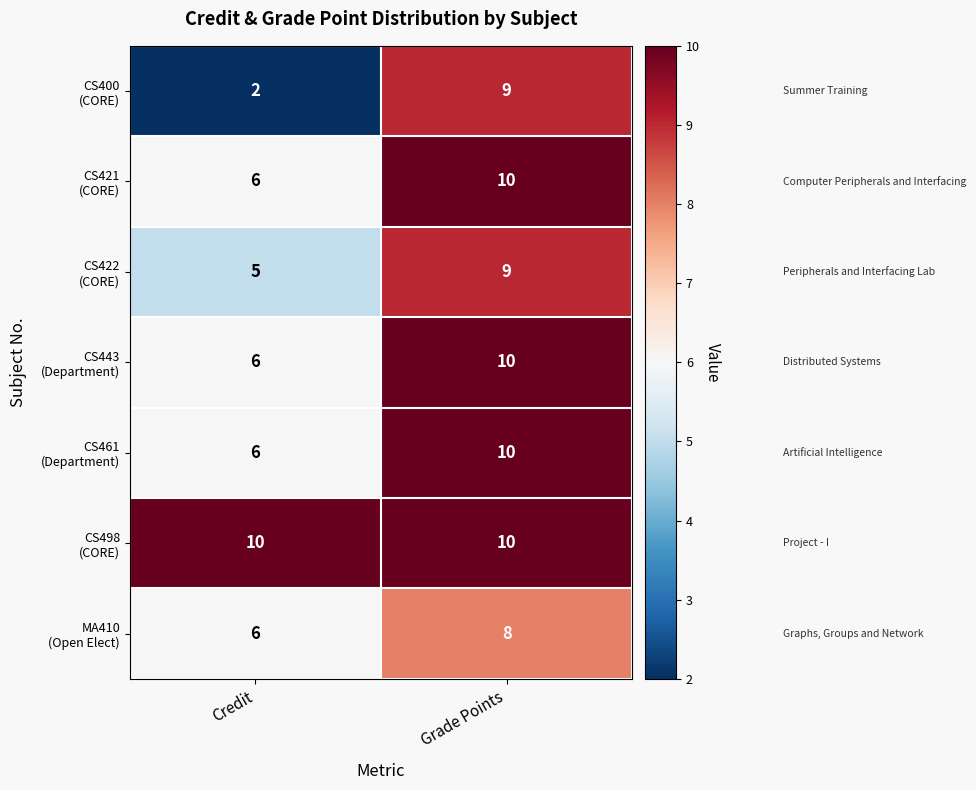

What is the total value across all series at Grade Points?

66